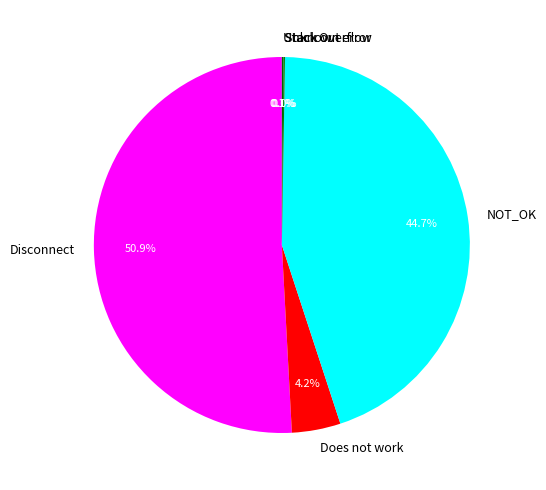

Is it true that Disconnect is 57% of the pie?

False